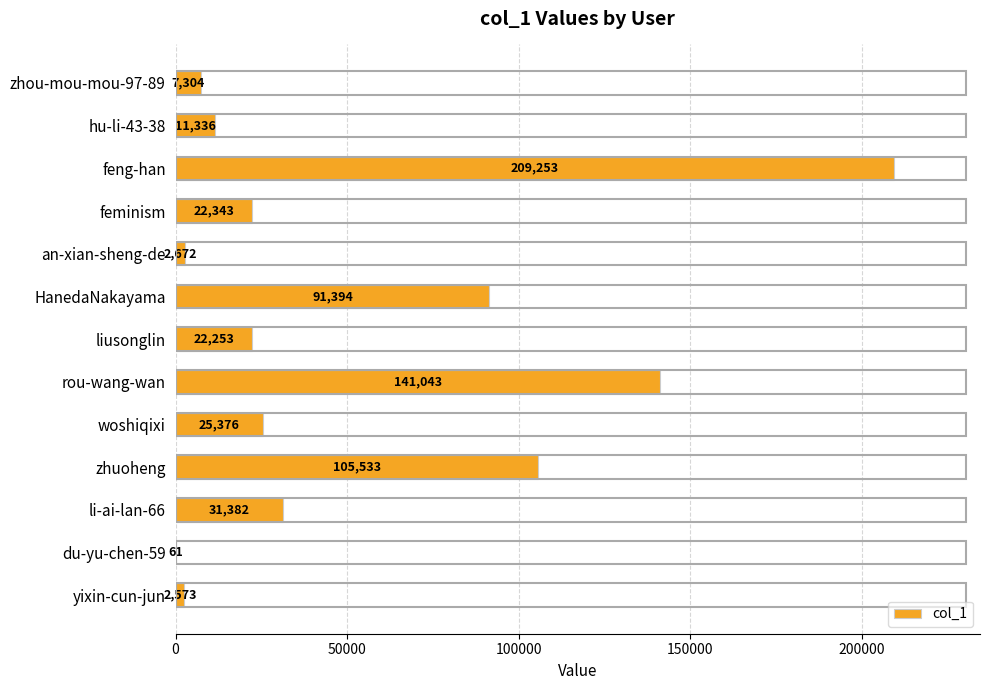

What is the change in value from liusonglin to HanedaNakayama?

+69141